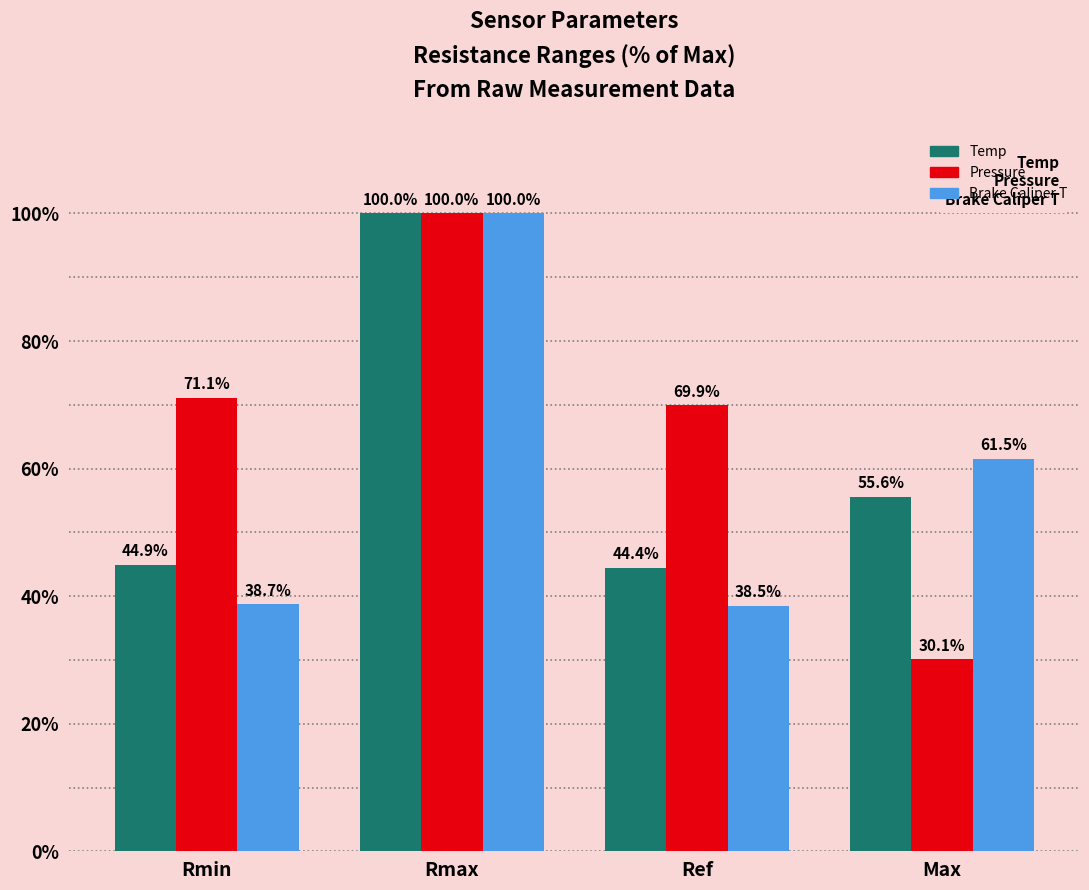

What is the label of the 2nd bar from the right?

Ref